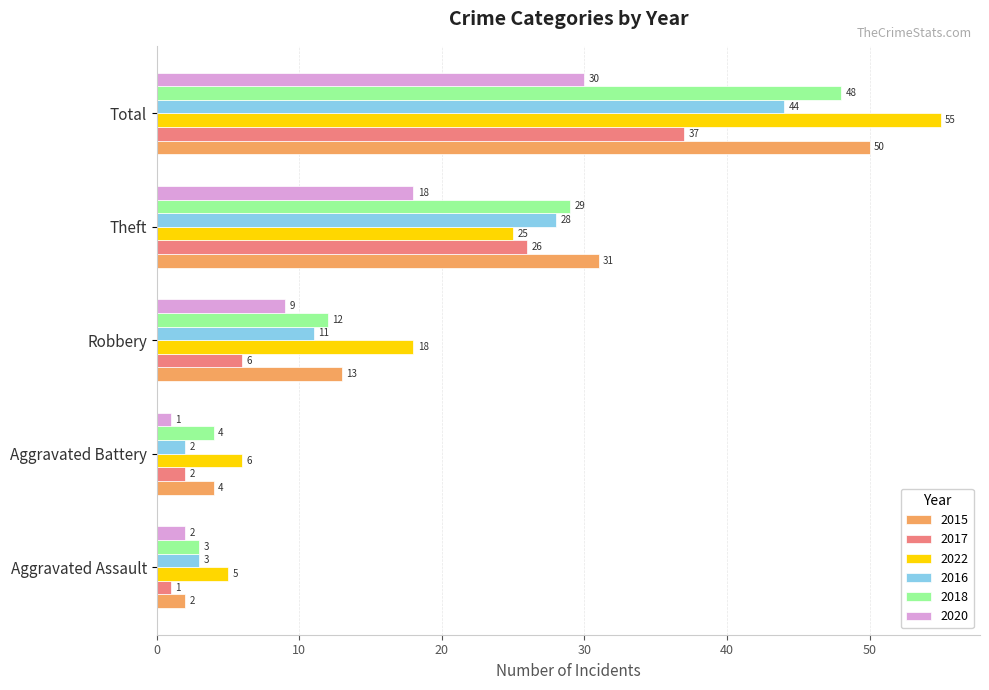

What is the difference between the highest and lowest values at Aggravated Battery?

5